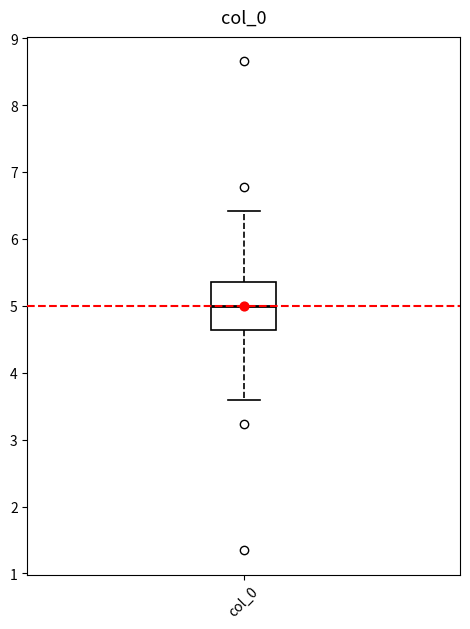

Where is the lower edge of the box for col_0 on the y-axis? The values are not printed on the chart, so give them approximately, as read against the axis.

4.6